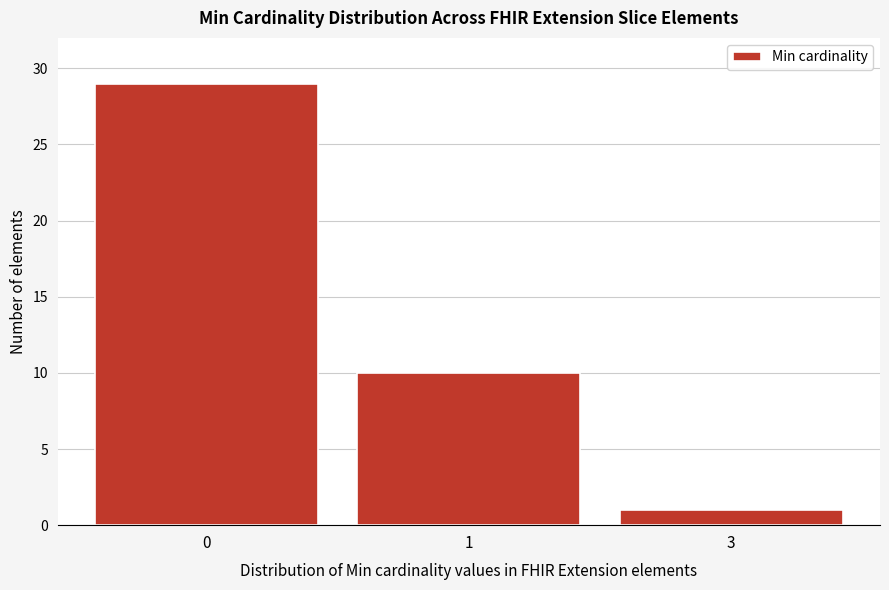

Reading left to right, transcribe all the data shown in this chart.

0=29	1=10	3=1